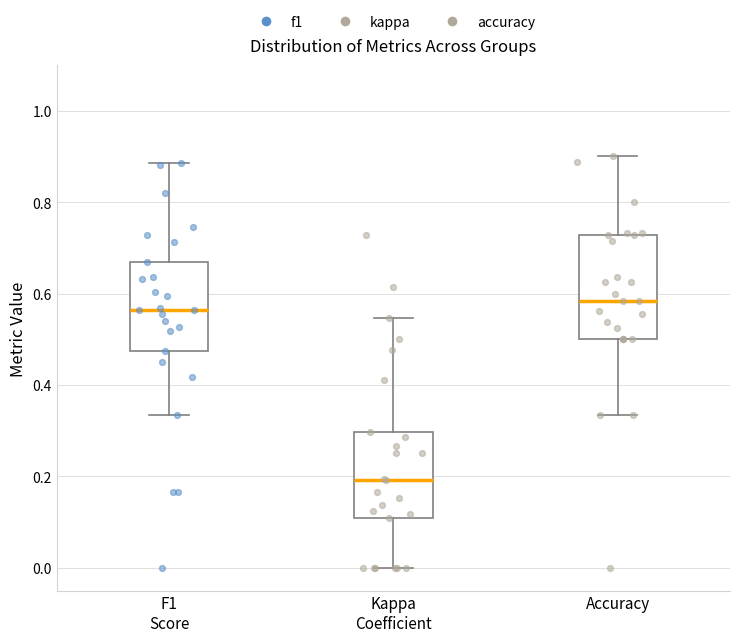

Where does the median line of the box for Kappa Coefficient sit on the y-axis? The values are not printed on the chart, so give them approximately, as read against the axis.

0.20